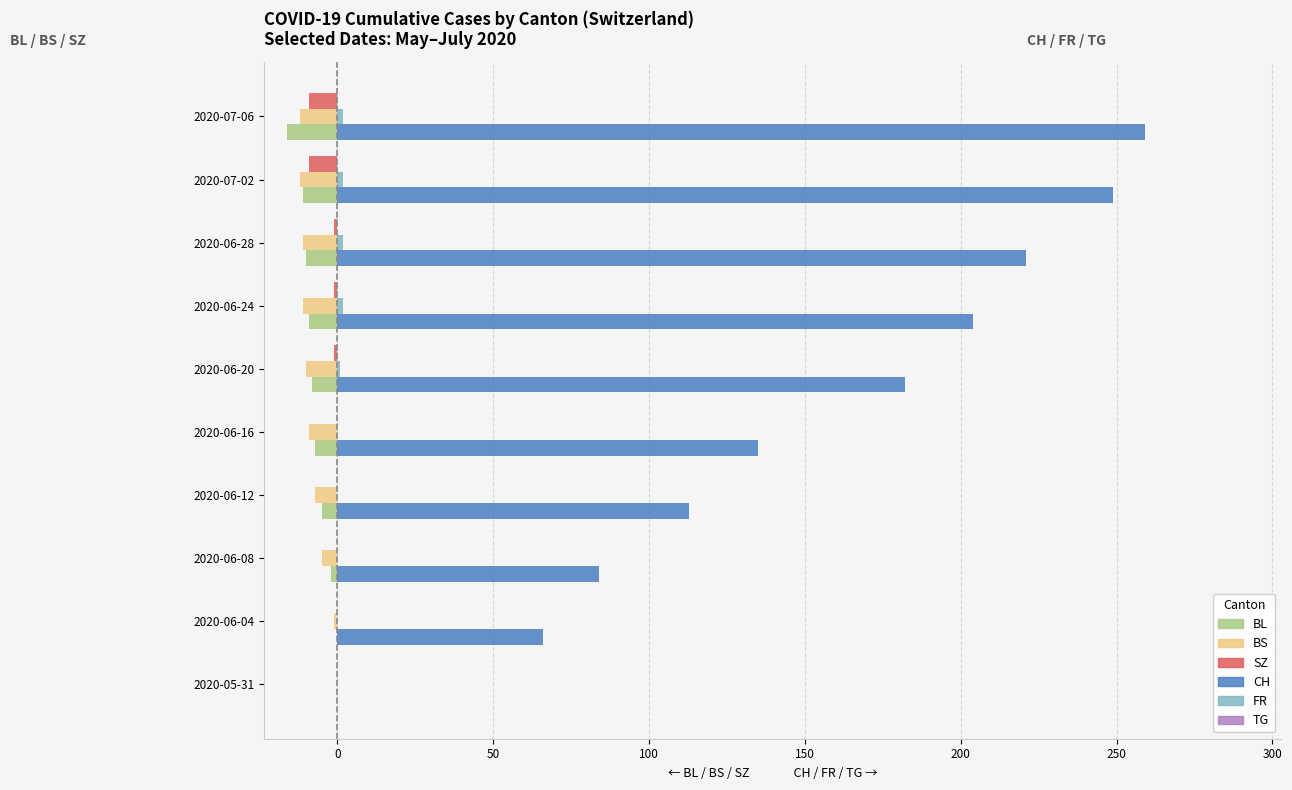

What is the sum of all BL values?

-68